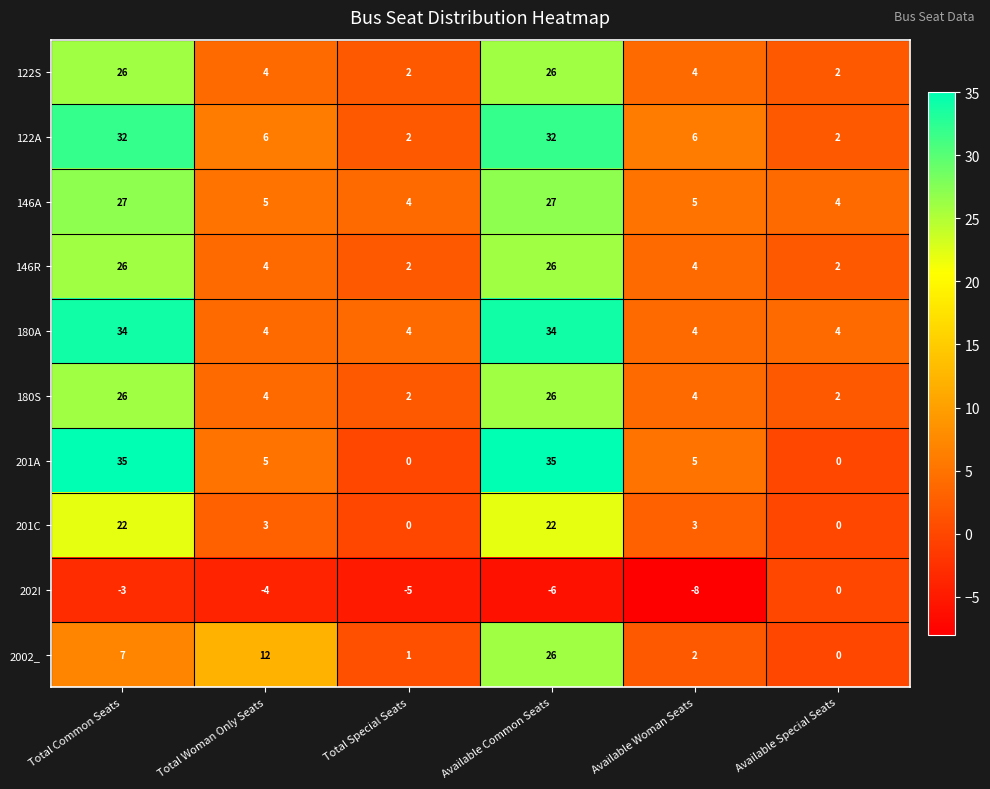

Is it true that 202I equals -4 at Total Woman Only Seats?

True